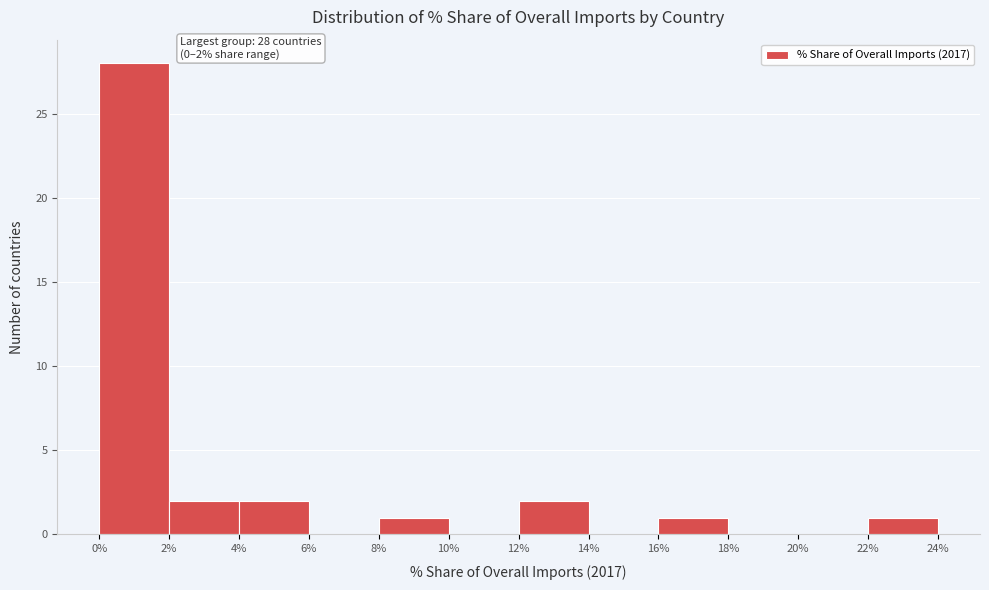

Which range on the x-axis has the tallest bar?

0% to 2%